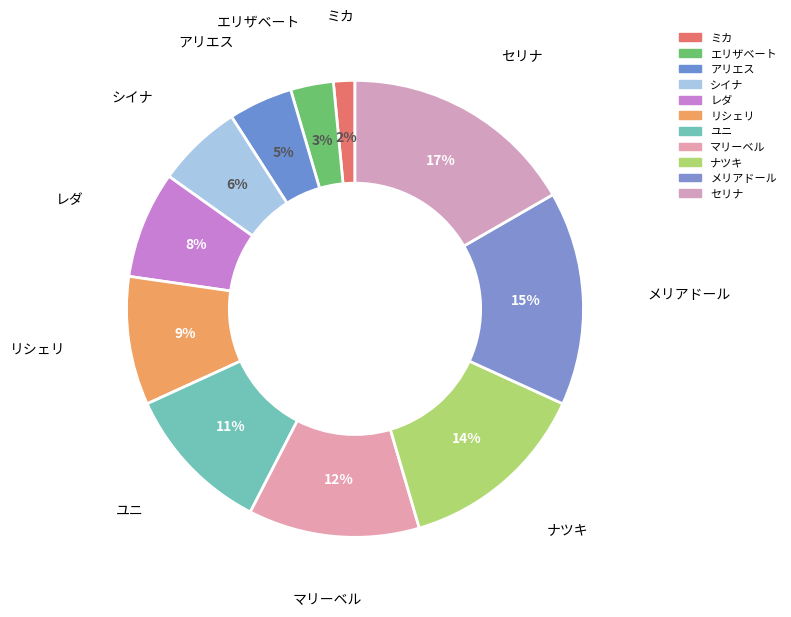

What percentage is the ユニ slice, to the nearest percent?

11%